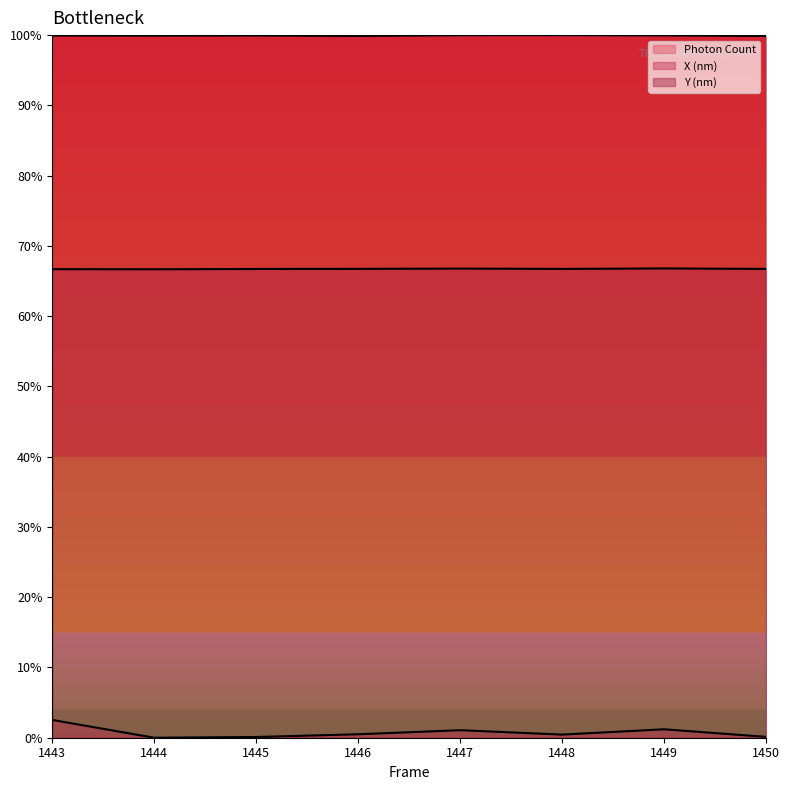

How many lines are shown in the chart?

3